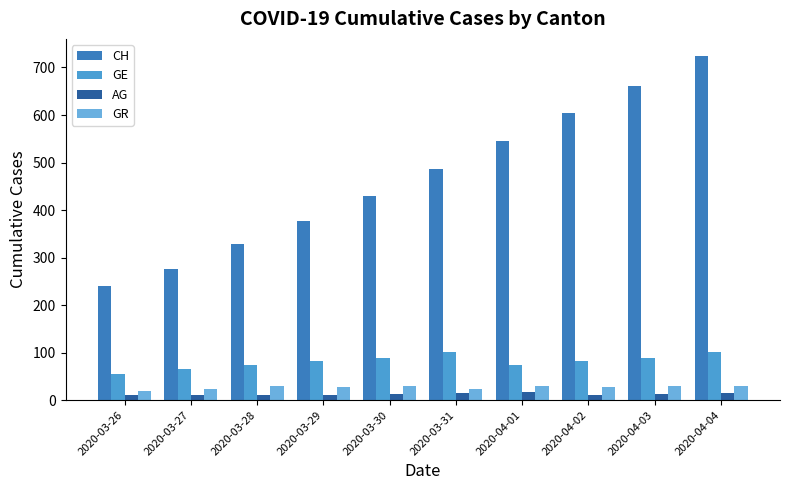

At how many categories does at least one series exceed 216?

10